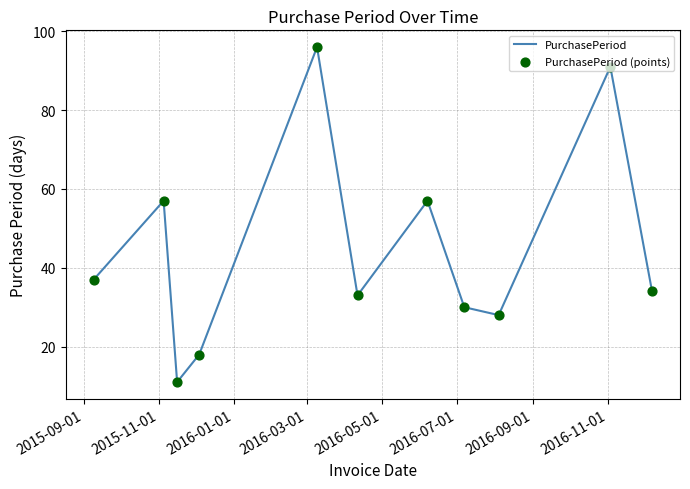

What is the minimum value shown in the chart?

11